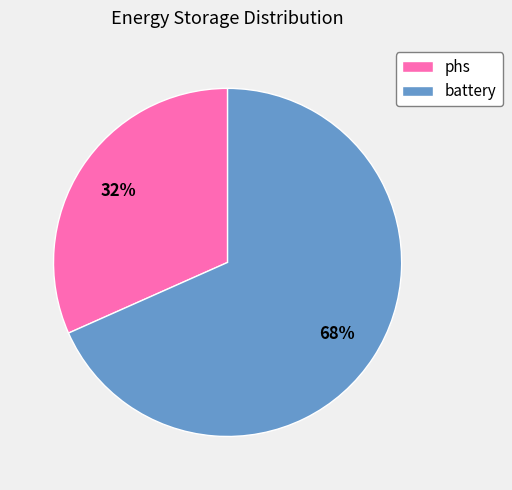

What is the smallest slice in the pie chart?

phs